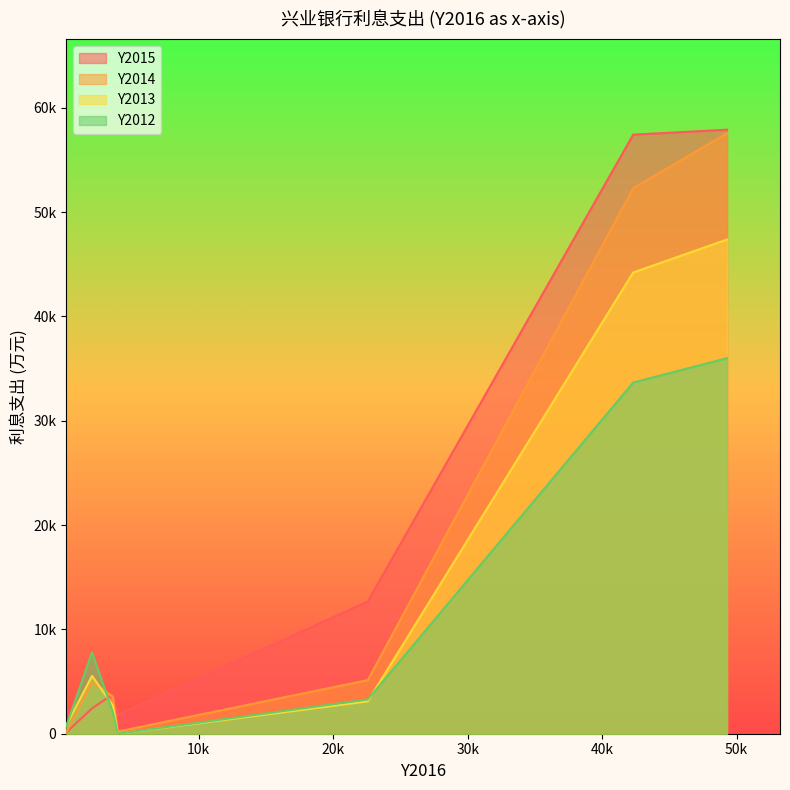

Count the number of categories in the chart.

7